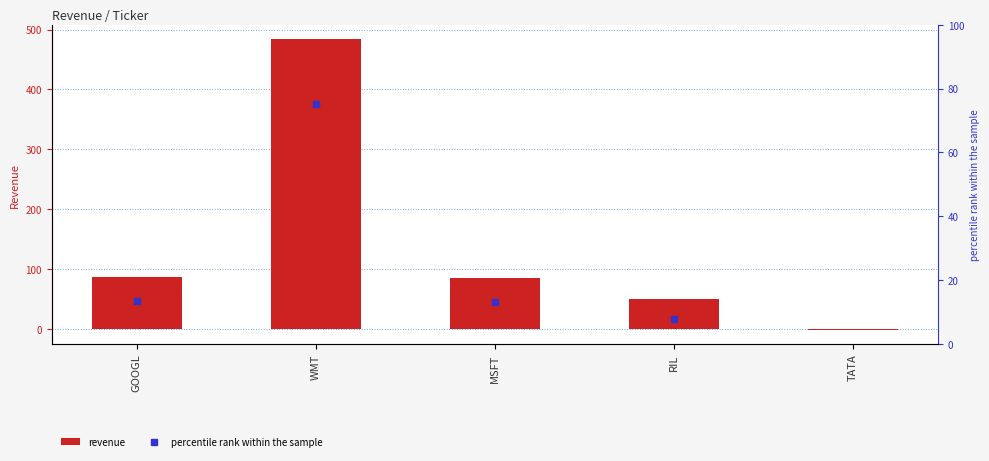

Where does the data first go above 85?

GOOGL